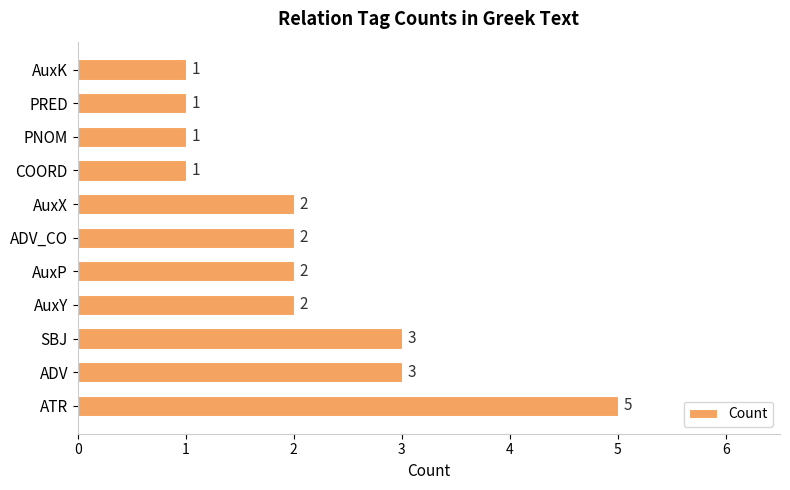

How many values are between 1 and 3?

10